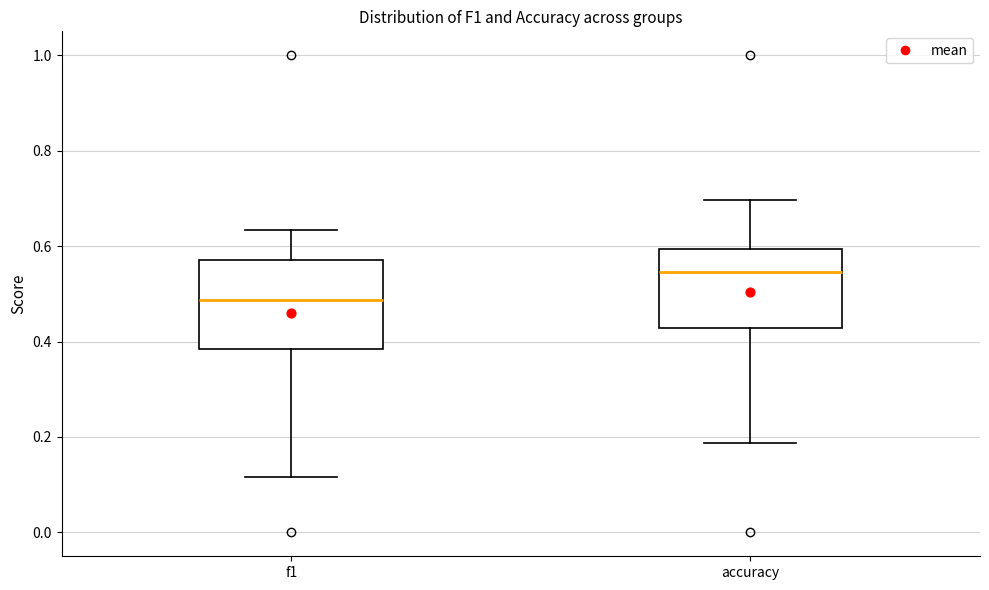

Where does the lower whisker of the box for accuracy end on the y-axis? The values are not printed on the chart, so give them approximately, as read against the axis.

0.18